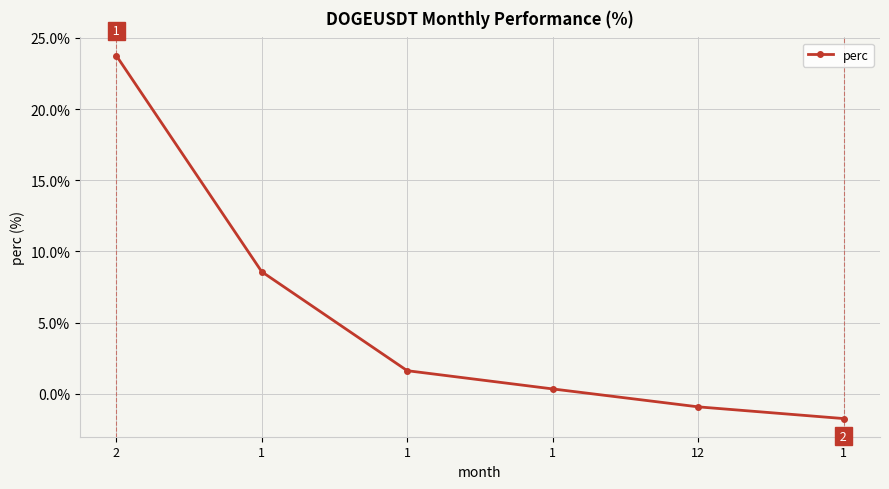

At which label does the data first exceed 1?

2